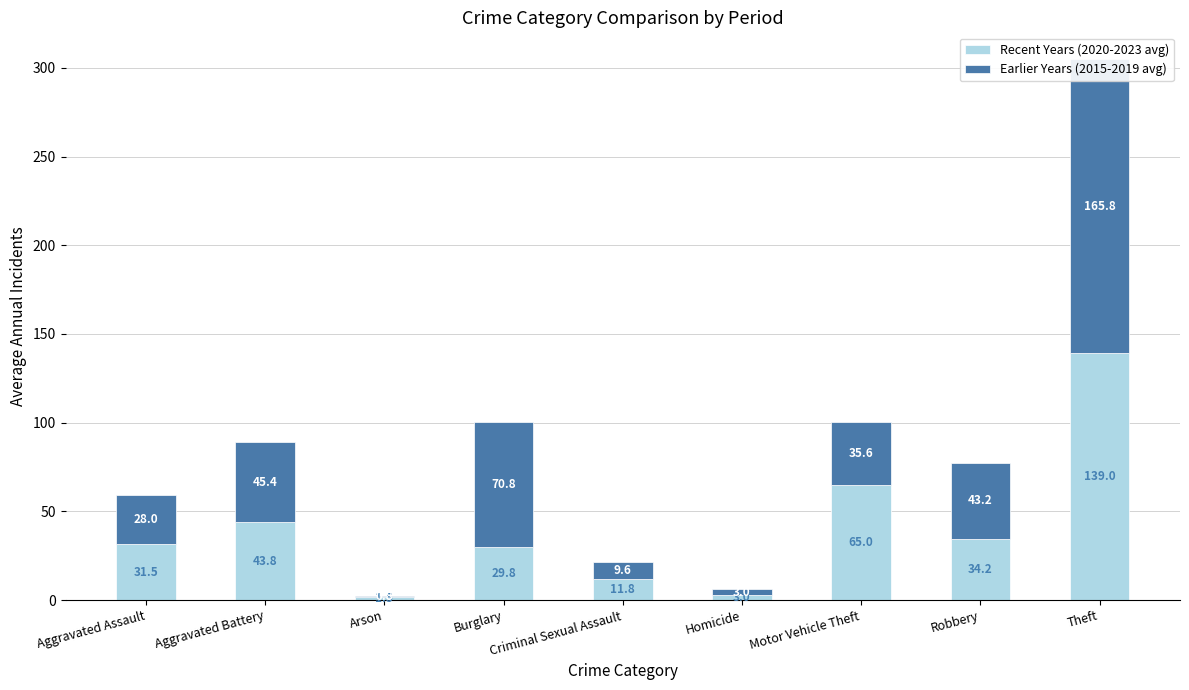

What is the difference between the Recent Years (2020-2023 avg) values at Burglary and Aggravated Battery?

14.0